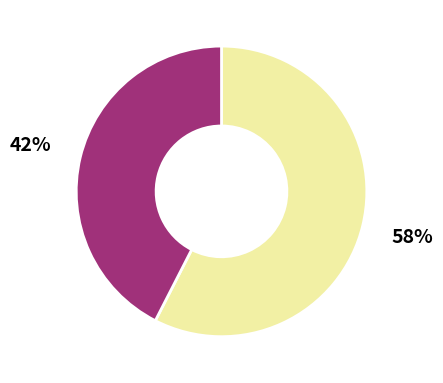

Is there any slice that represents more than half of the pie?

Yes